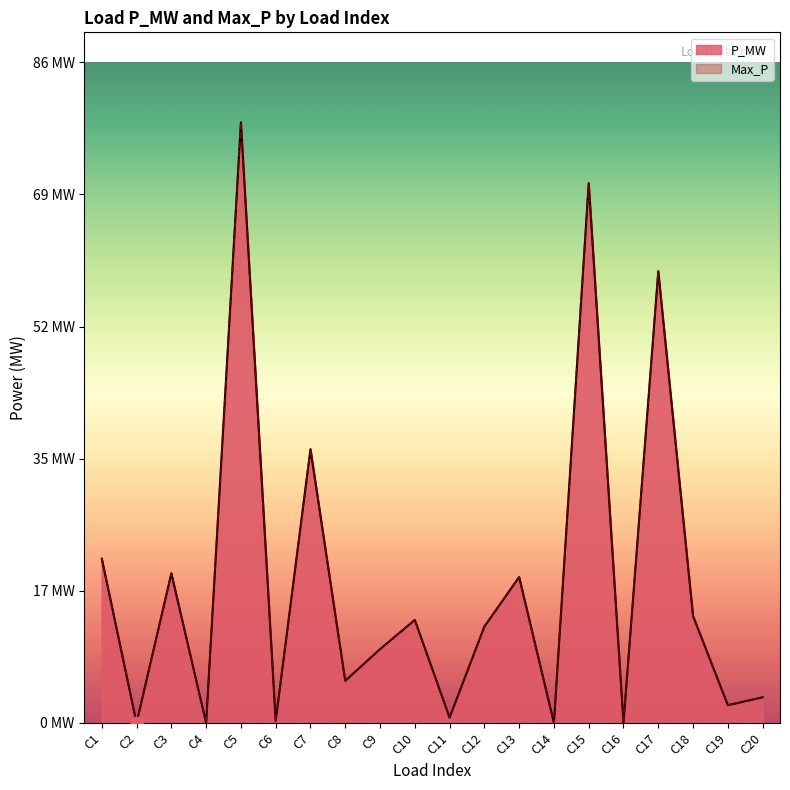

Which series has the largest total across all categories?

P_MW